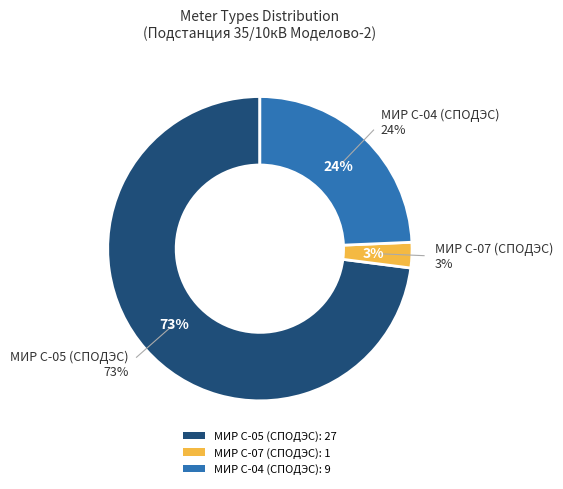

Is 2570 the majority of the pie?

No